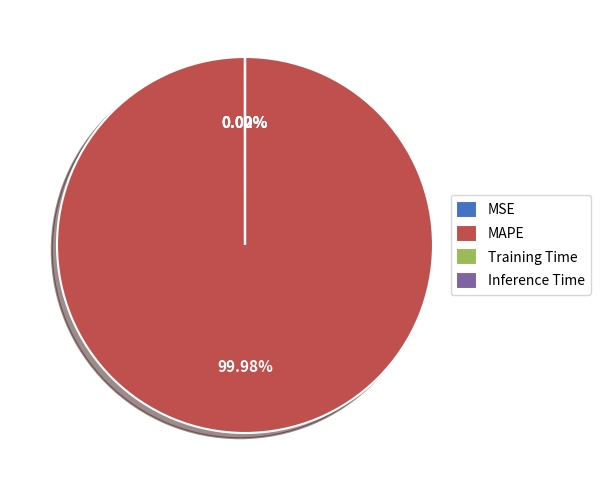

To the nearest percent, what is the difference between the largest and smallest slice percentages?

100%